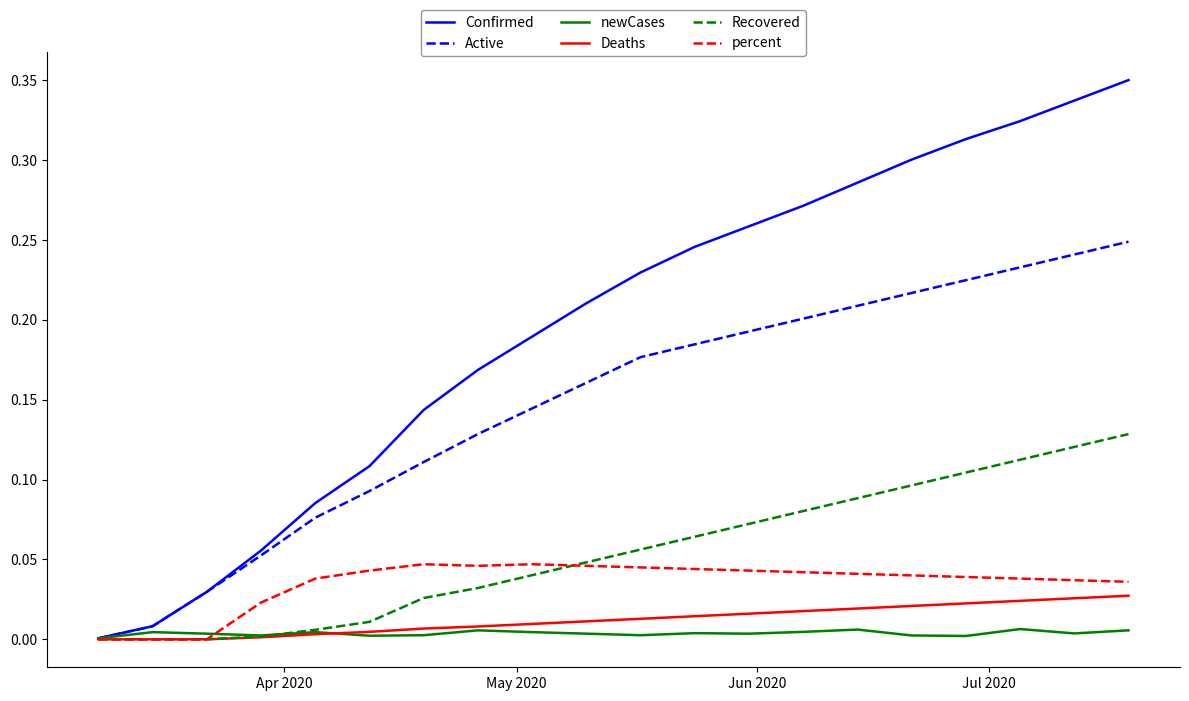

Which series has the largest range (max minus min)?

Confirmed